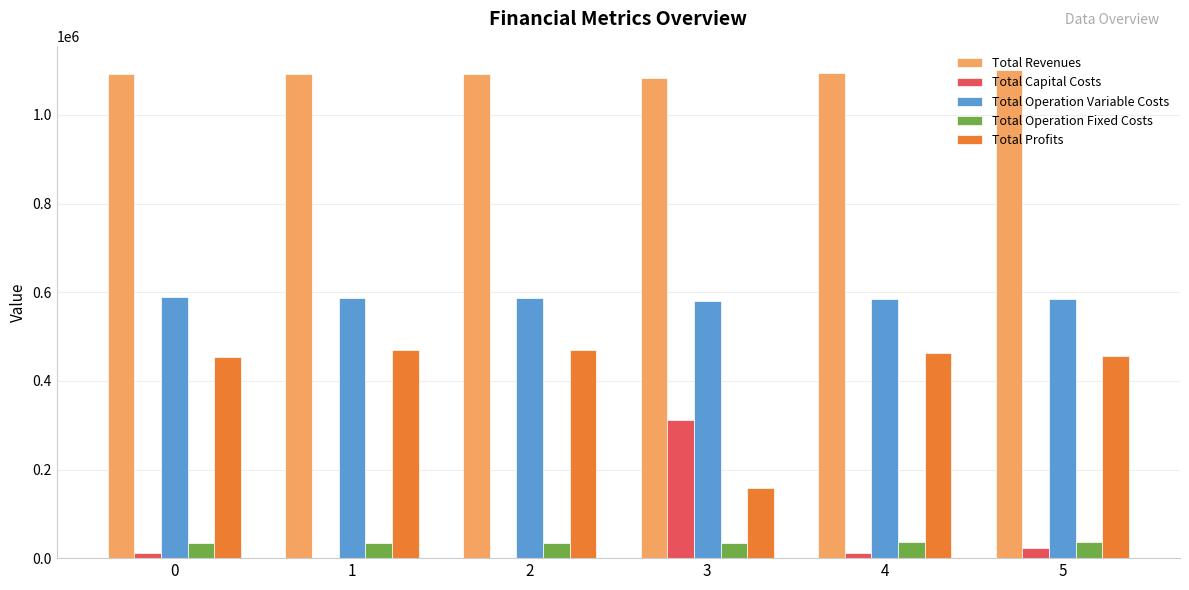

Is the value of Total Operation Fixed Costs at 5 greater than the value of Total Operation Variable Costs at 2?

No